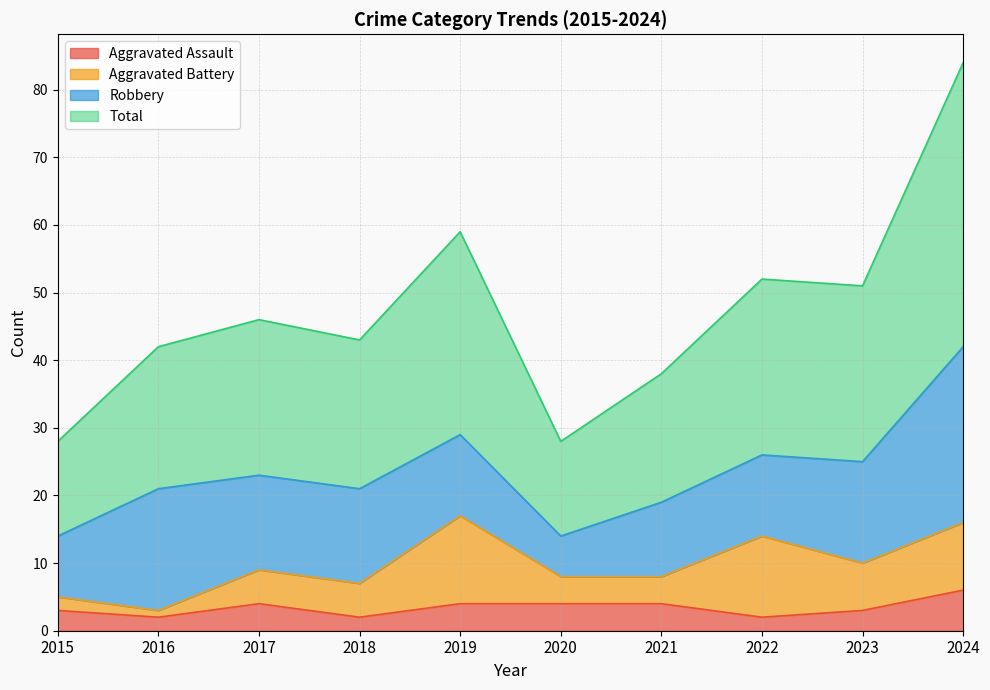

True or false: Aggravated Assault and Total cross at least once.

False